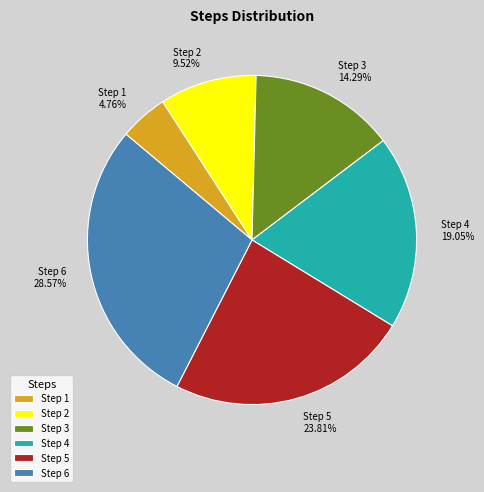

How many slices are in this pie chart?

6